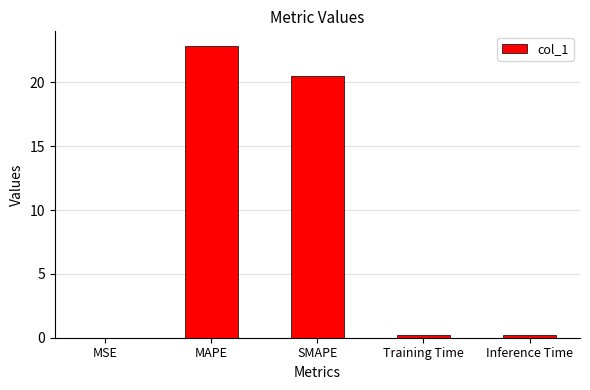

What is the sum of all values?

43.7